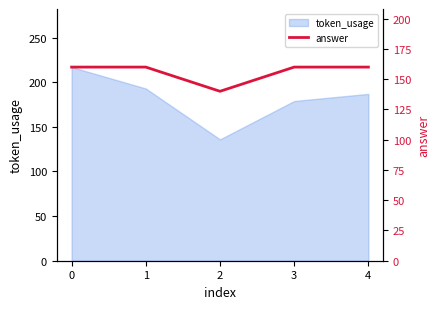

The value at 4 is 84. True or false?

False